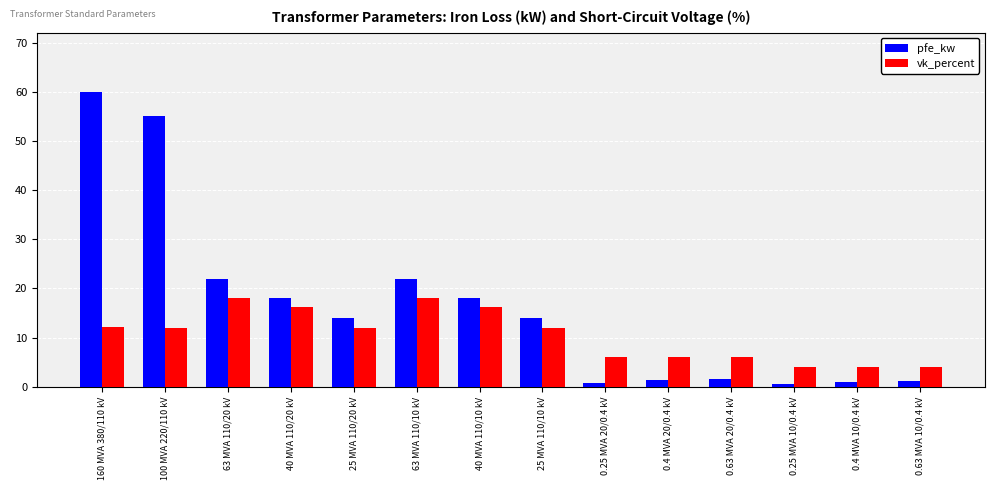

What is the approximate value of pfe_kw at 0.4 MVA 20/0.4 kV?

1.4